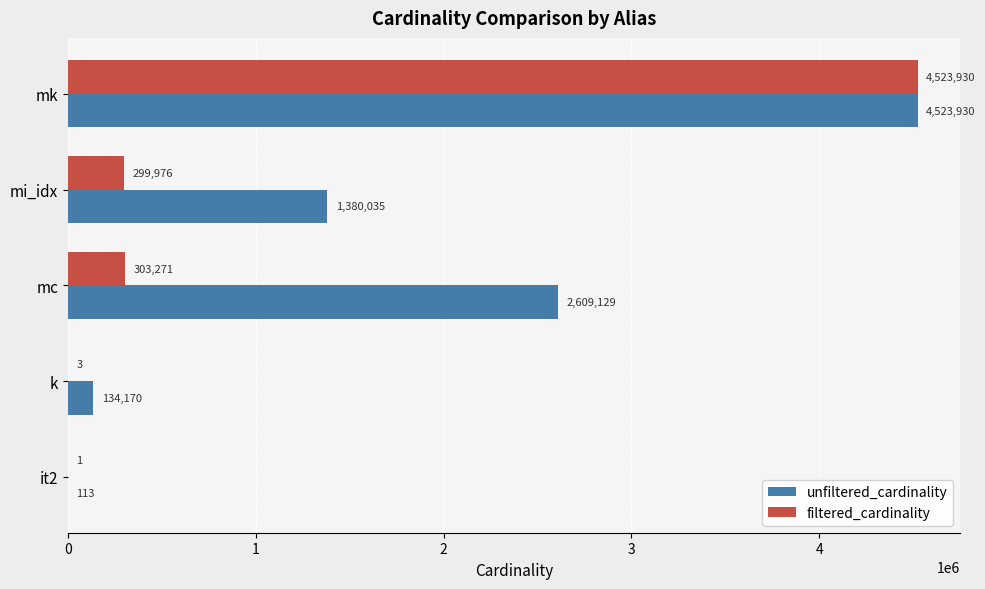

The value of unfiltered_cardinality at mk is 2174889. True or false?

False